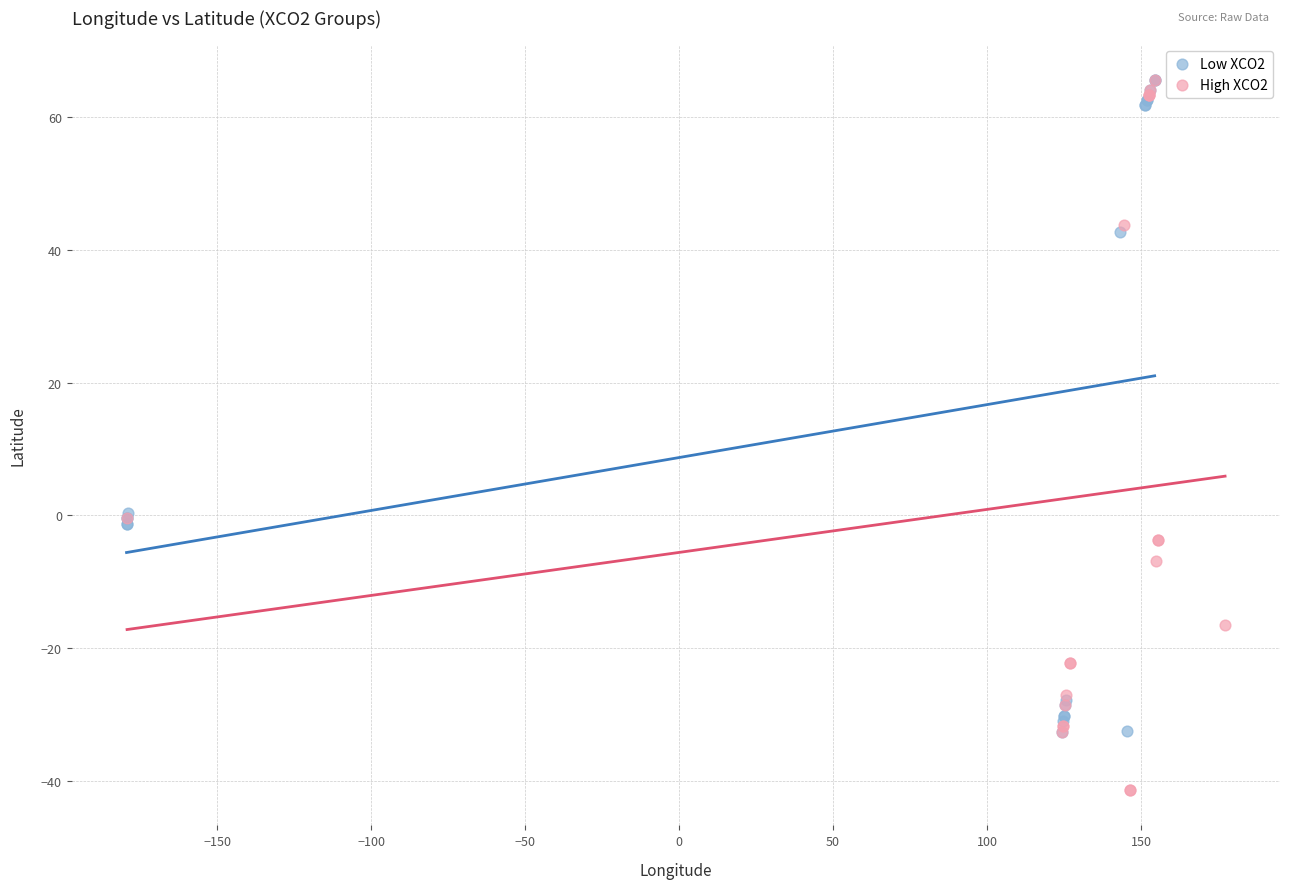

What are all the series names shown in the legend?

Low XCO2, High XCO2